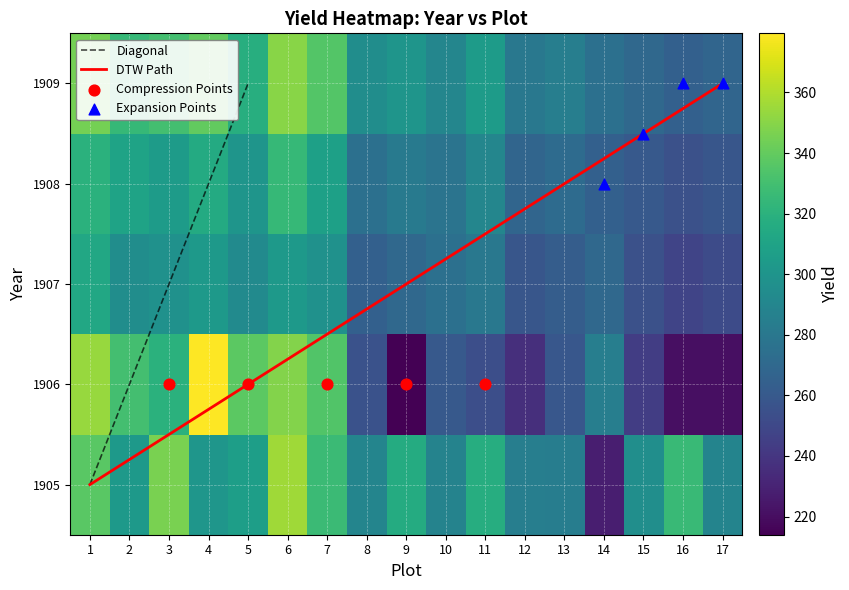

What is the difference between the highest and lowest values at 9?

102.0